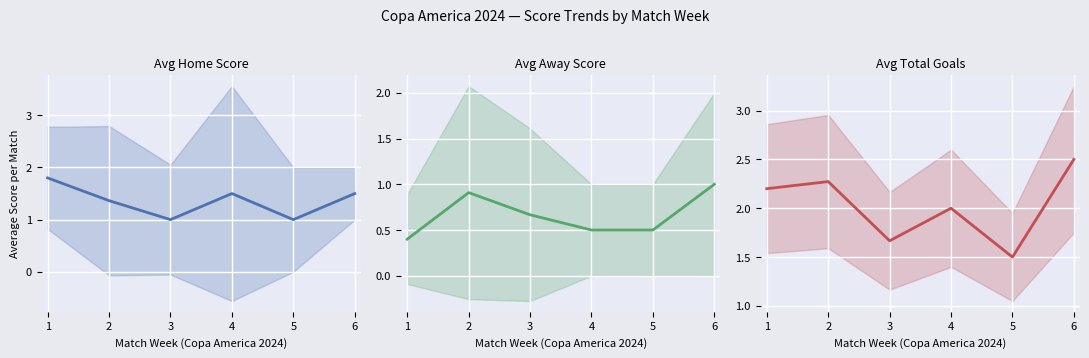

What is the smallest value displayed?

0.4